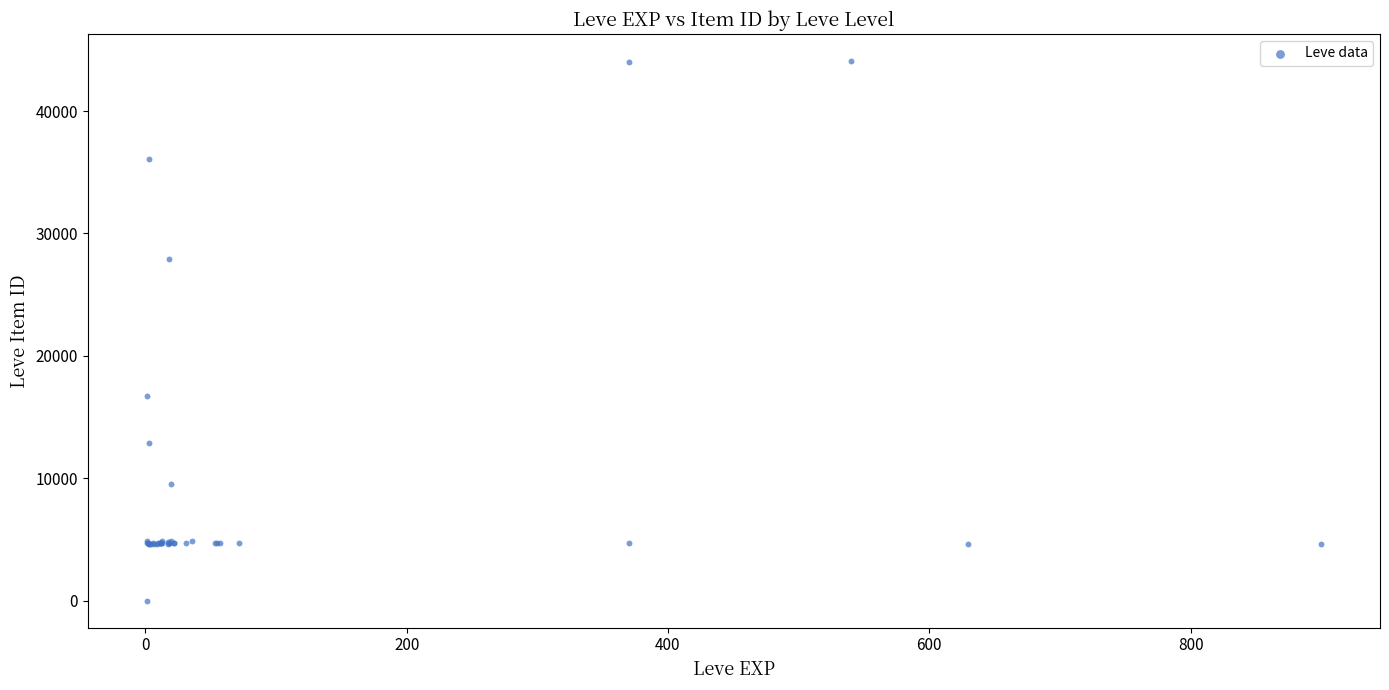

What Y value in the scatter plot is closest to 22050?

16734